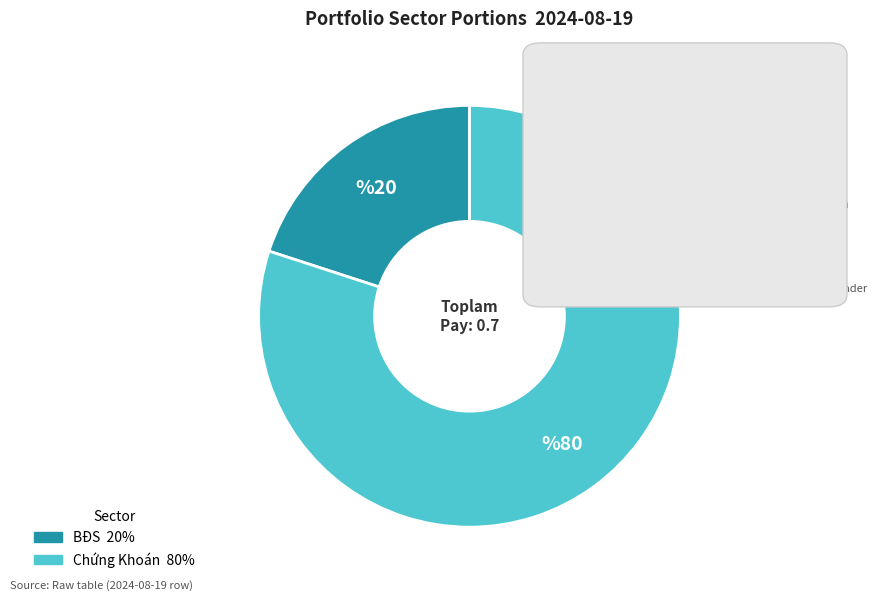

Is there any slice that represents more than half of the pie?

Yes